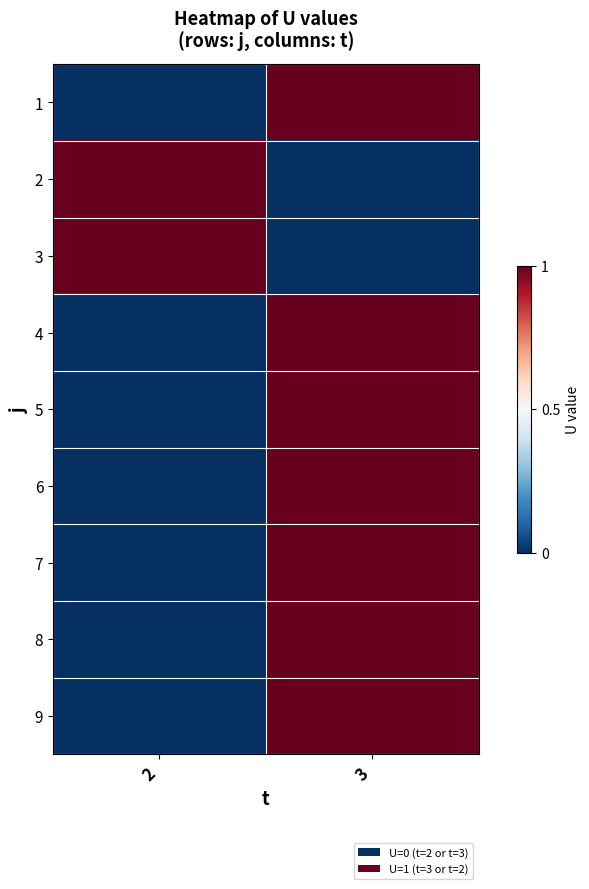

What is the total value across all series at 3?

7